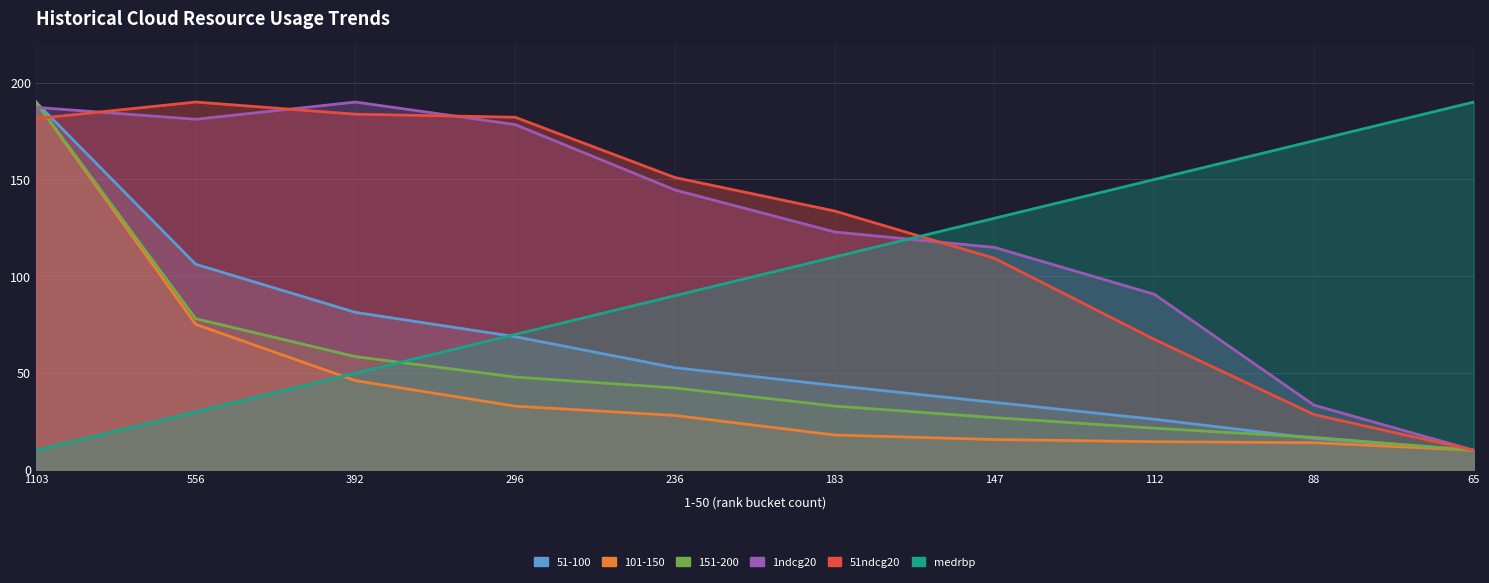

Which series ends up on top after the final intersection of 1ndcg20 and 151-200?

1ndcg20